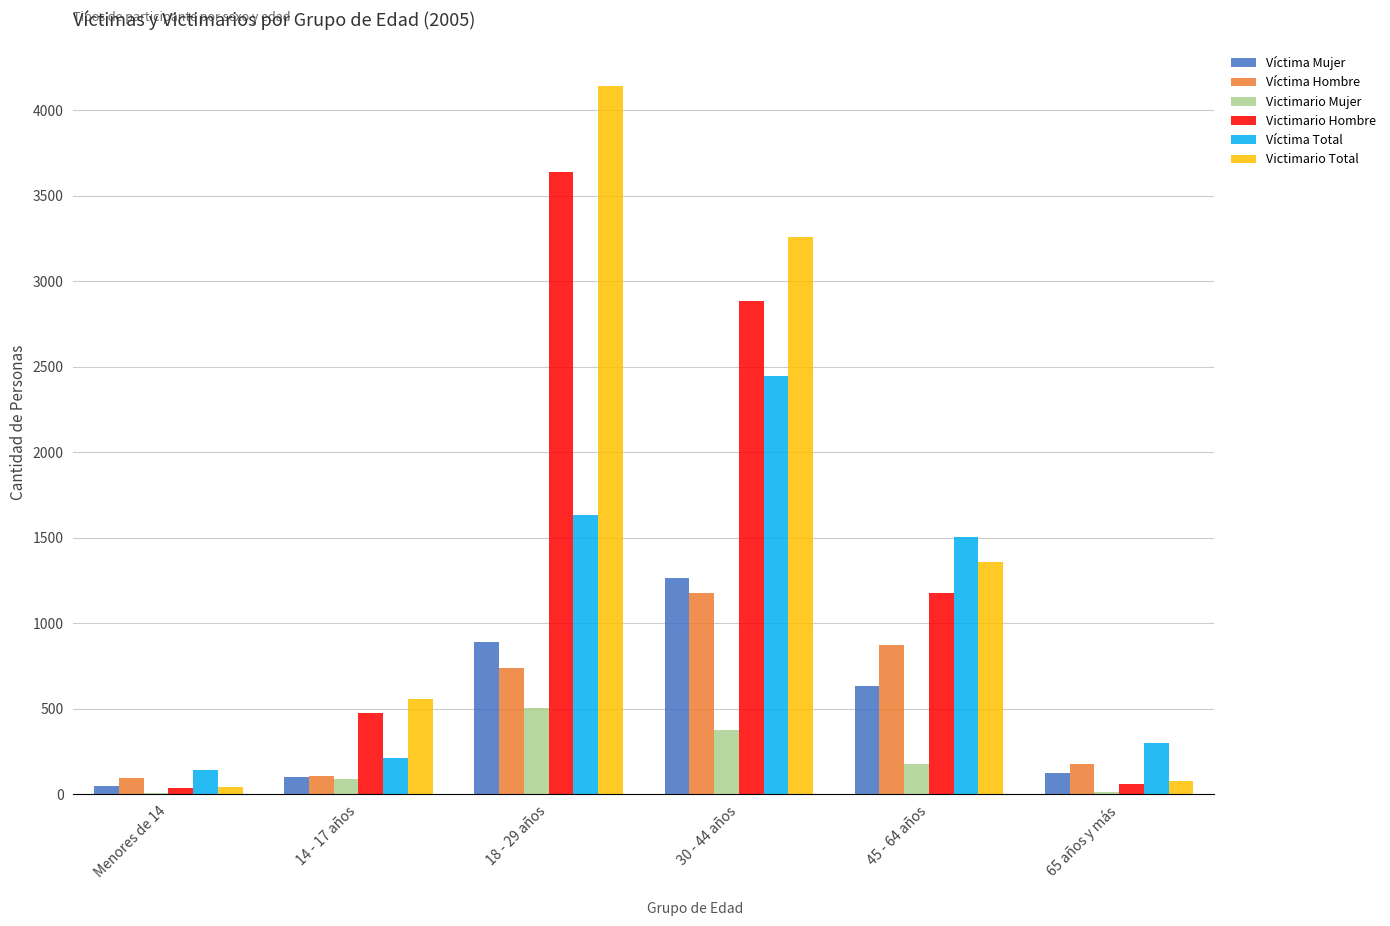

Which series changed the most between 18 - 29 años and 65 años y más?

Victimario Total